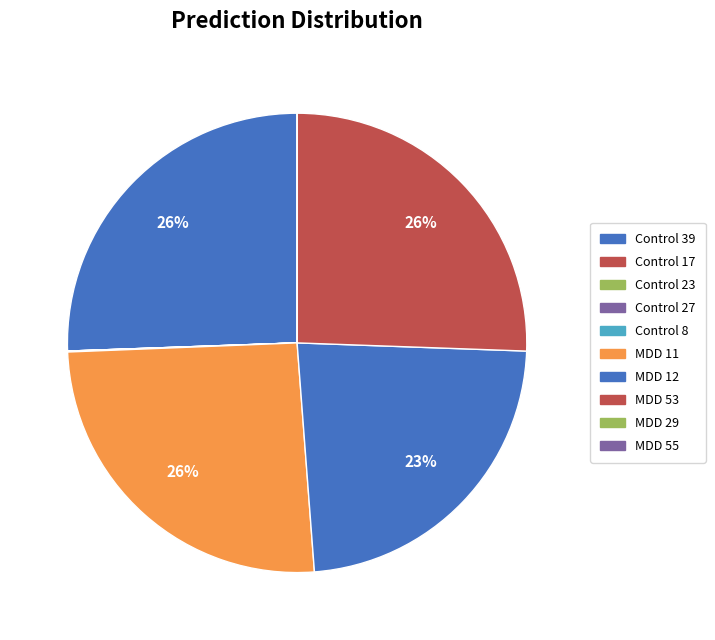

Count the number of slices in the pie.

10